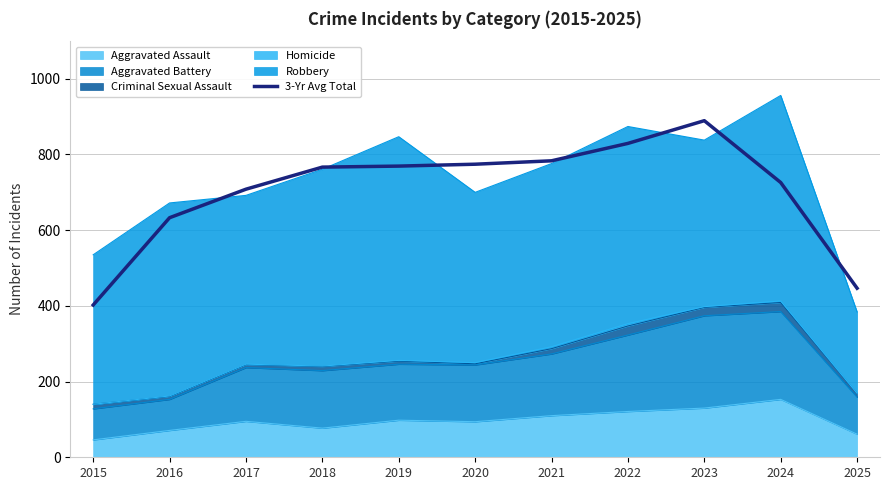

What is the greatest value displayed?

889.3